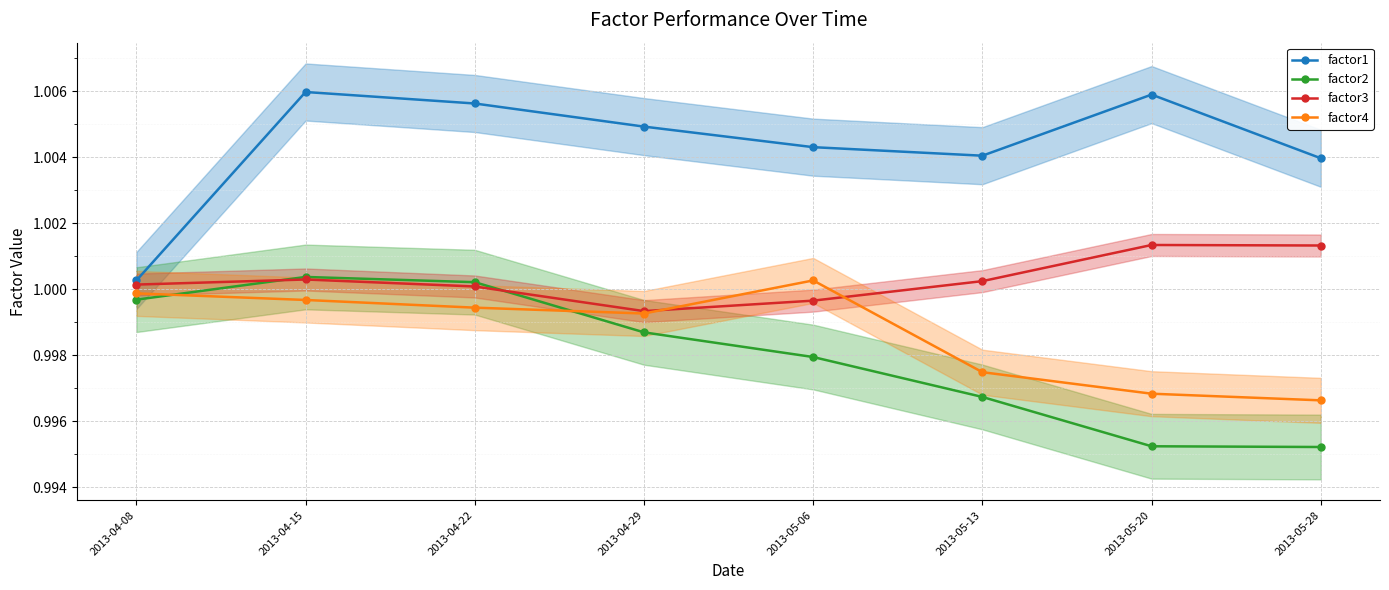

Reading left to right, extract all data points from this chart.

factor1: 1.0	1.0	1.0	1.0	1.0	1.0	1.0	1.0
factor2: 1.0	1.0	1.0	1.0	1.0	1.0	1.0	1.0
factor3: 1.0	1.0	1.0	1.0	1.0	1.0	1.0	1.0
factor4: 1.0	1.0	1.0	1.0	1.0	1.0	1.0	1.0